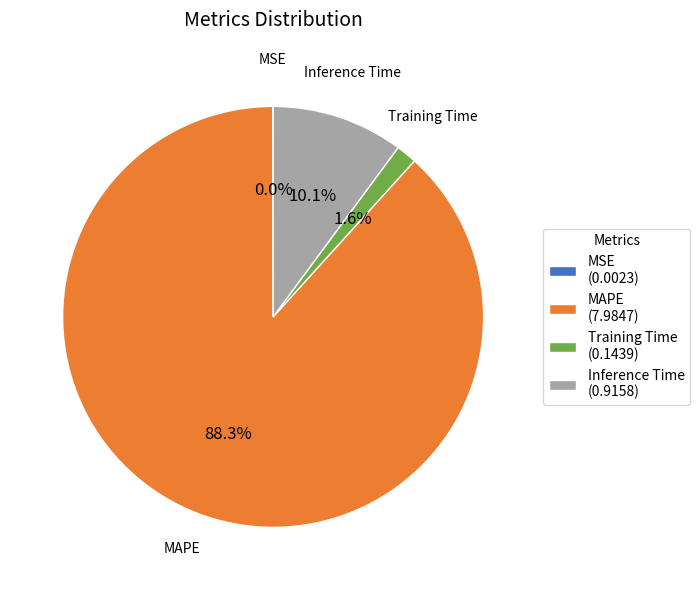

Combined, what portion of the pie is Inference Time (0.9158) and Training Time (0.1439)?

11.7%